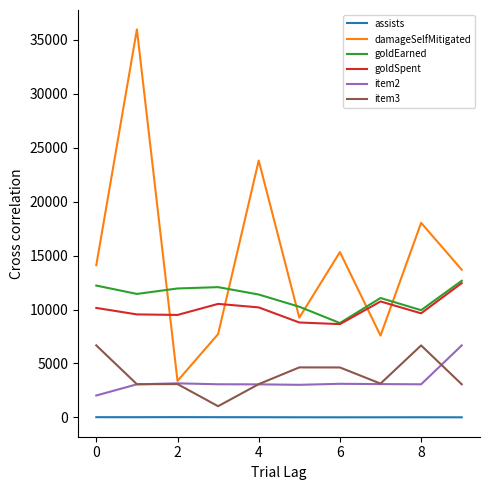

What is the maximum value for goldEarned?

12669